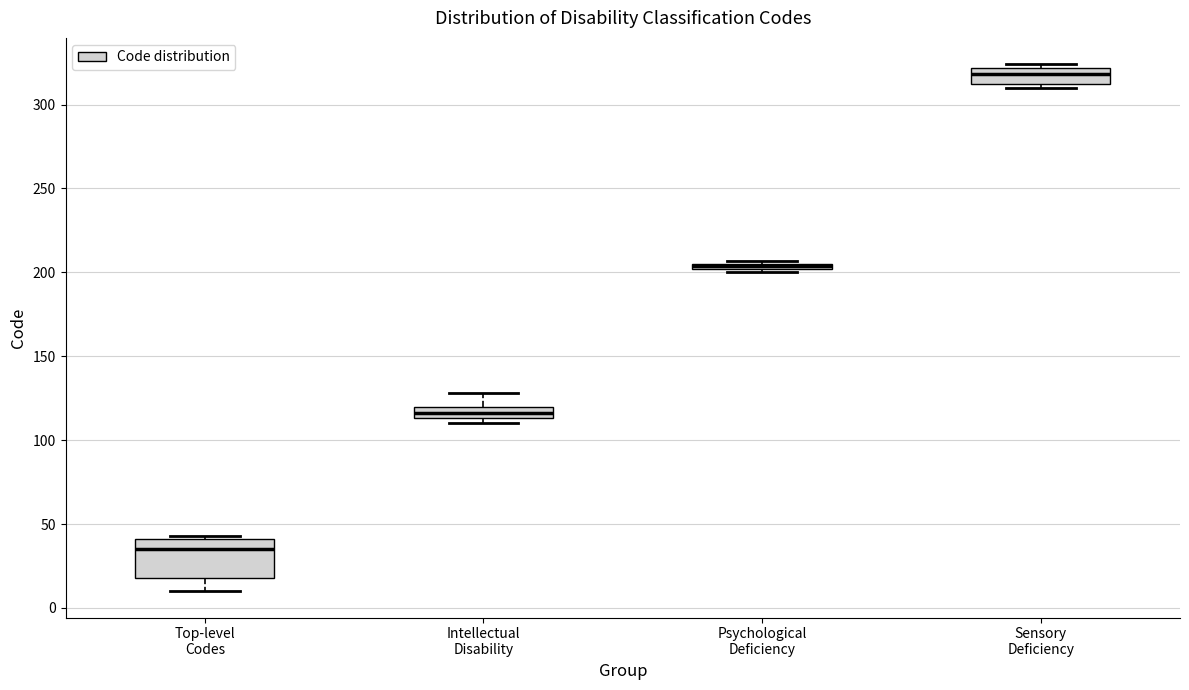

Which box has the lowest median line?

Top-level Codes